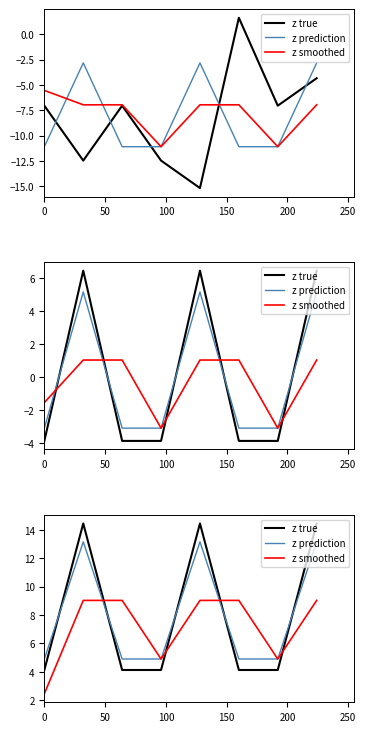

Between which two adjacent categories do z prediction and z true first intersect?

0 and 50